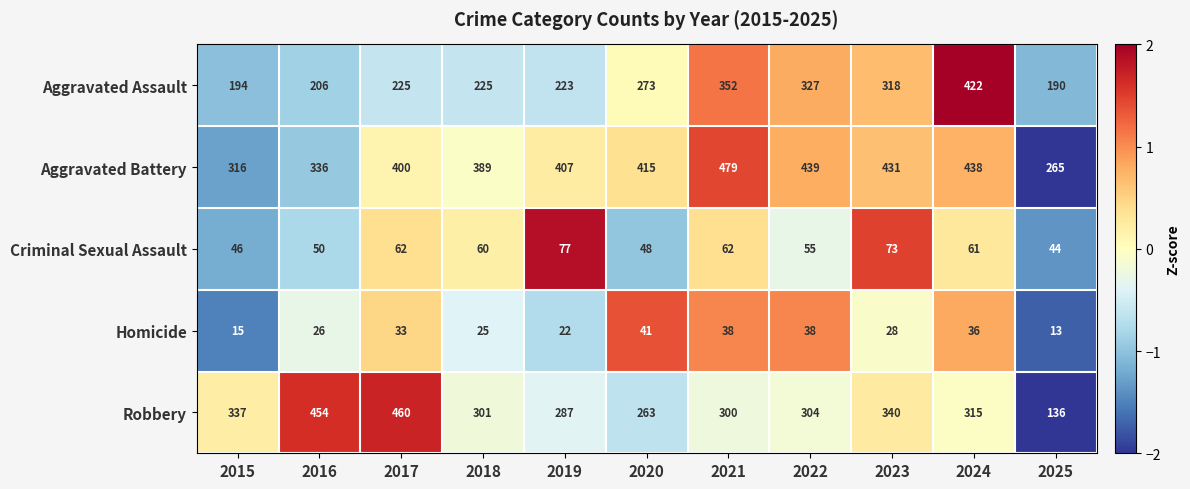

Count the number of data series in this chart.

5